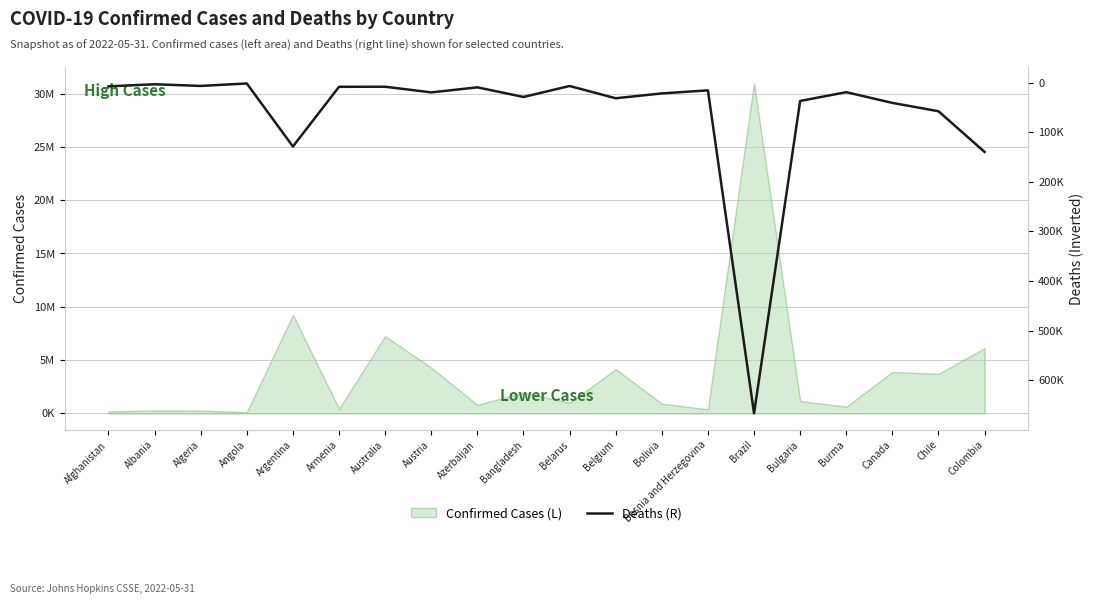

True or false: the data shows 29131 at Bangladesh.

True